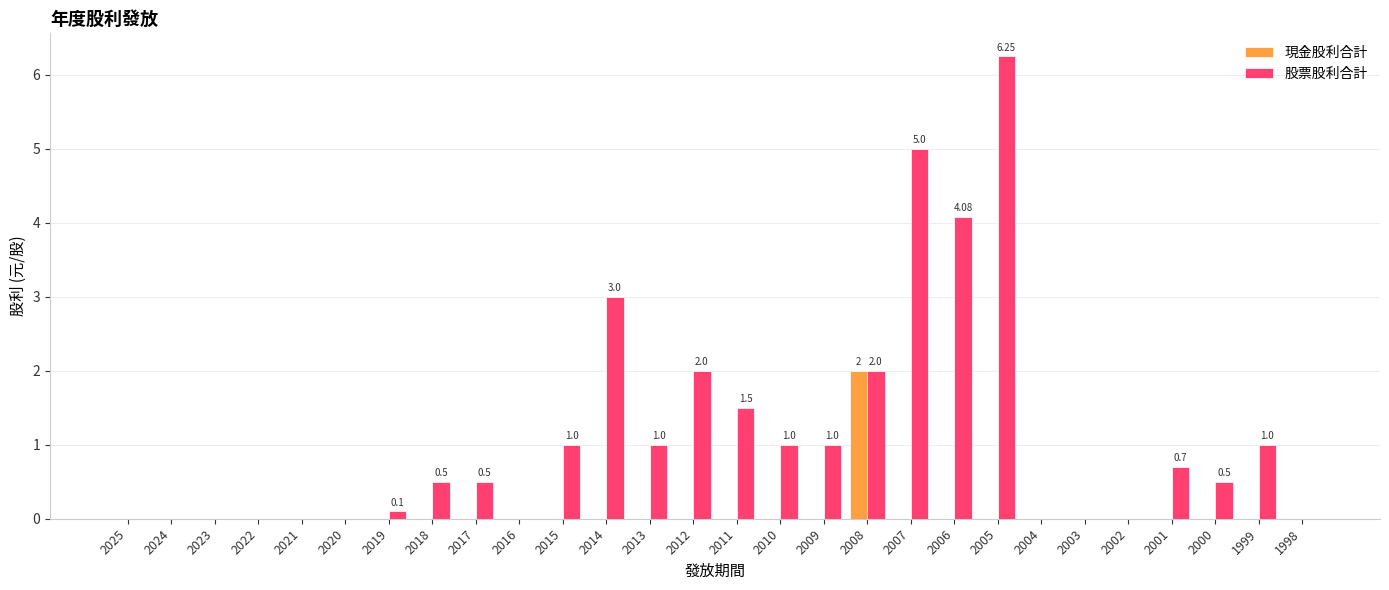

Is the value of 現金股利合計 at 2002 greater than the value of 股票股利合計 at 2001?

No